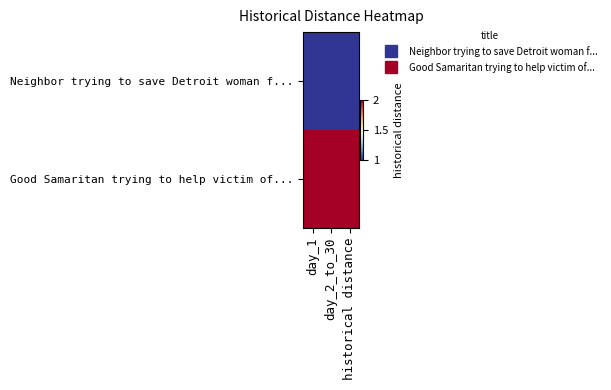

Between historical distance and day_2_to_30, which is larger?

historical distance